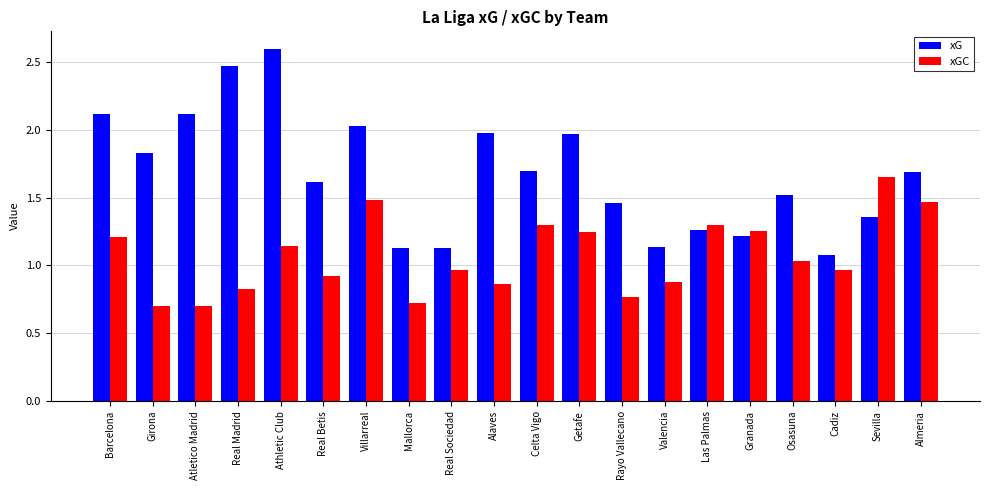

What is the total value across all series at Athletic Club?

3.7